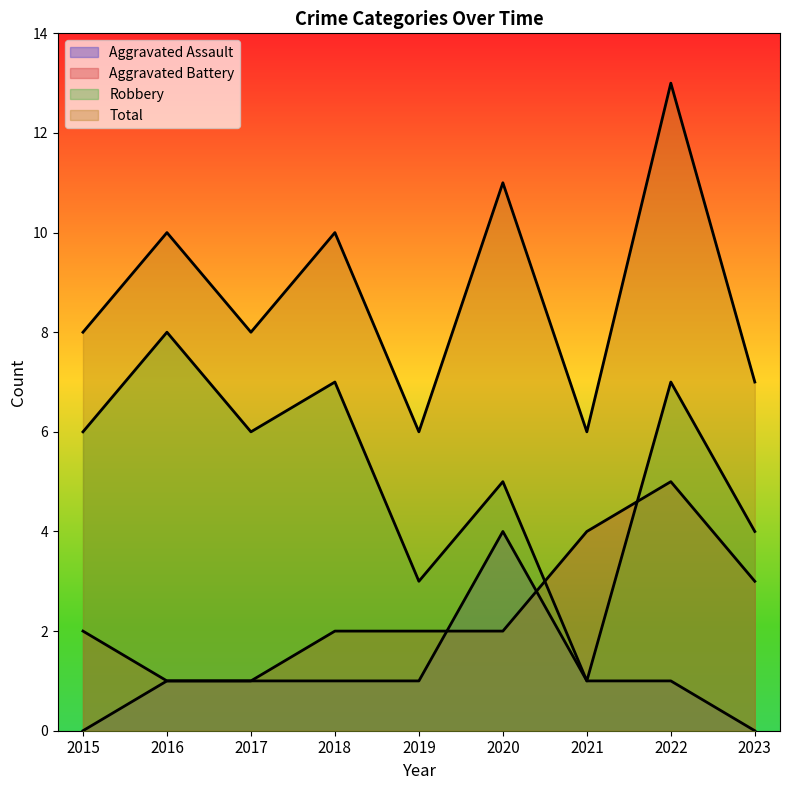

How many values in the Robbery series are below 6?

4